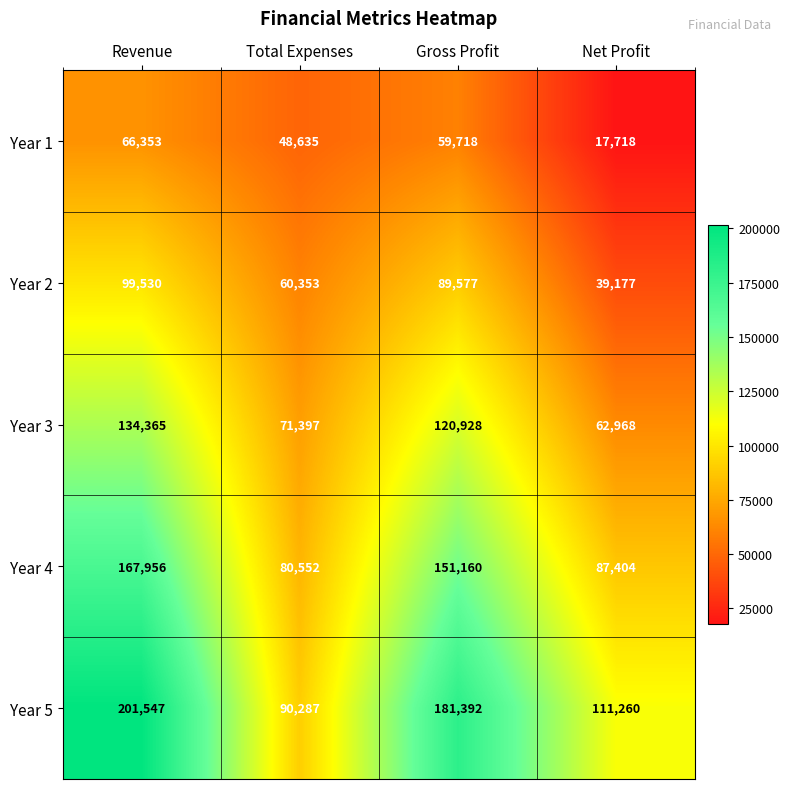

Is it true that Year 5 equals 186641 at Net Profit?

False